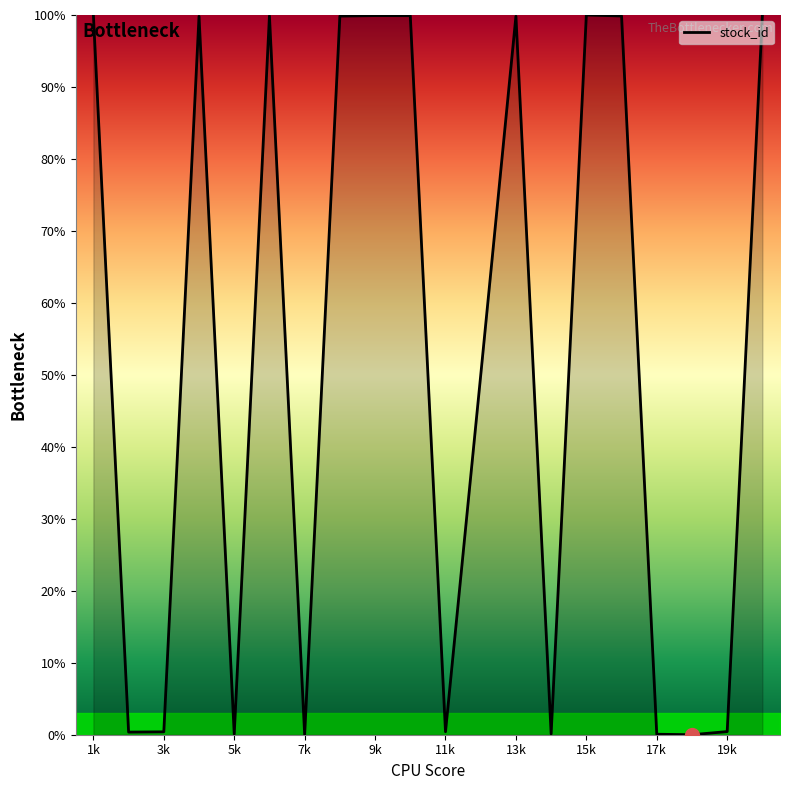

What is the maximum value shown in the chart?

100.0